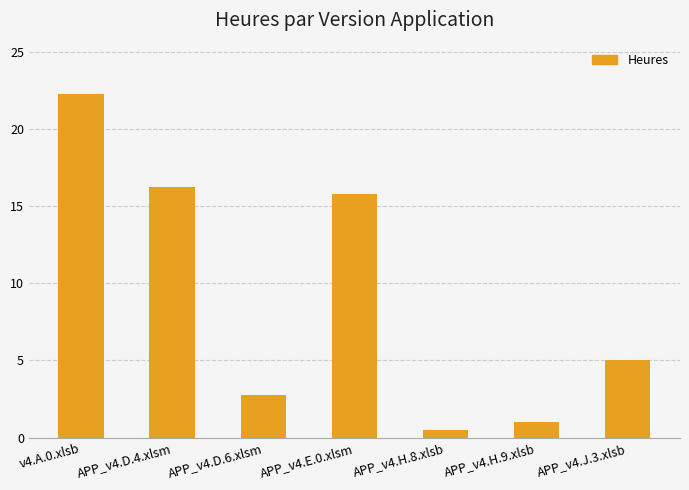

What position from the right is APP_v4.H.8.xlsb?

3